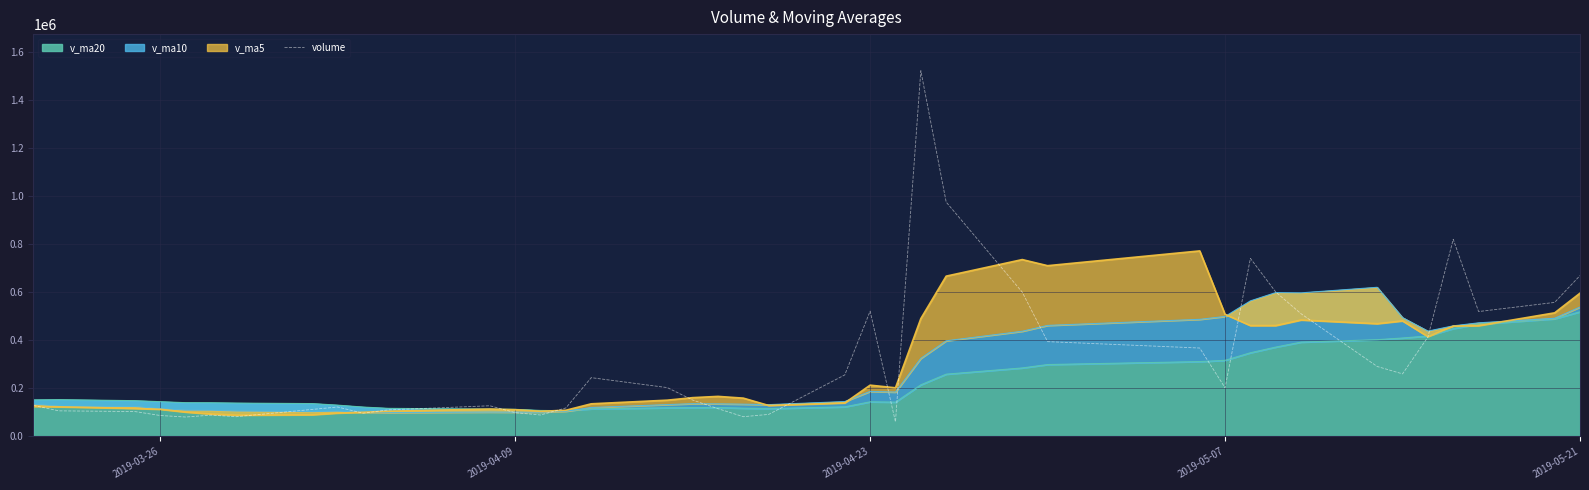

What is the smallest value displayed?

60481.5